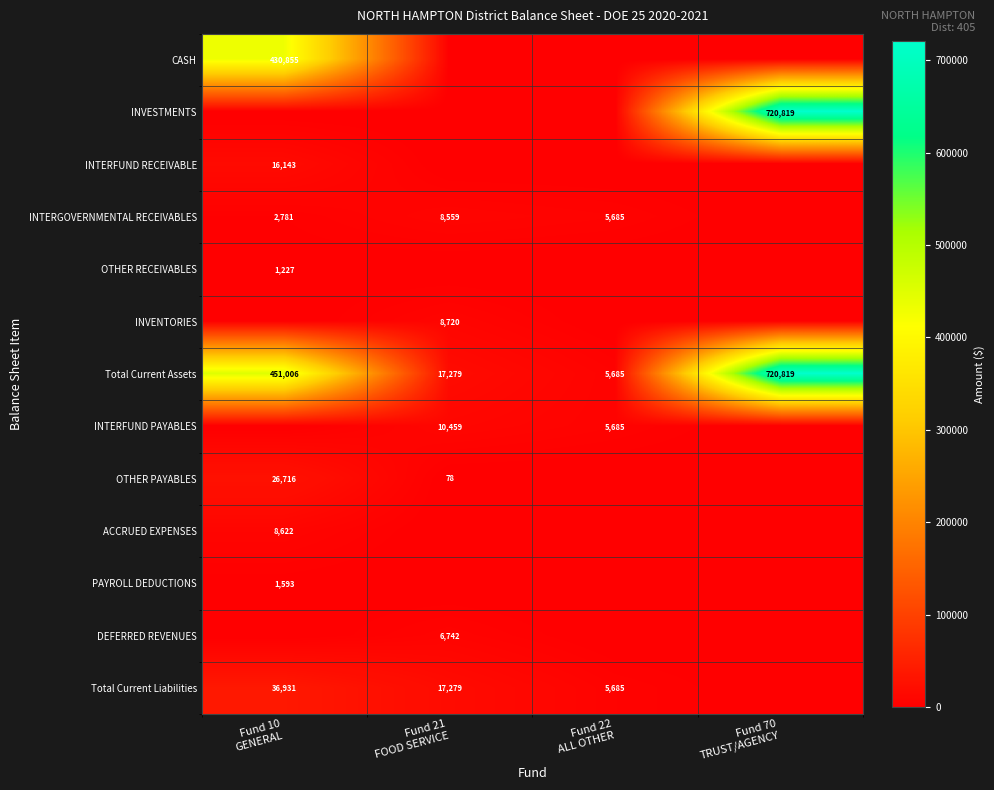

How many data points in OTHER RECEIVABLES are above 0?

1